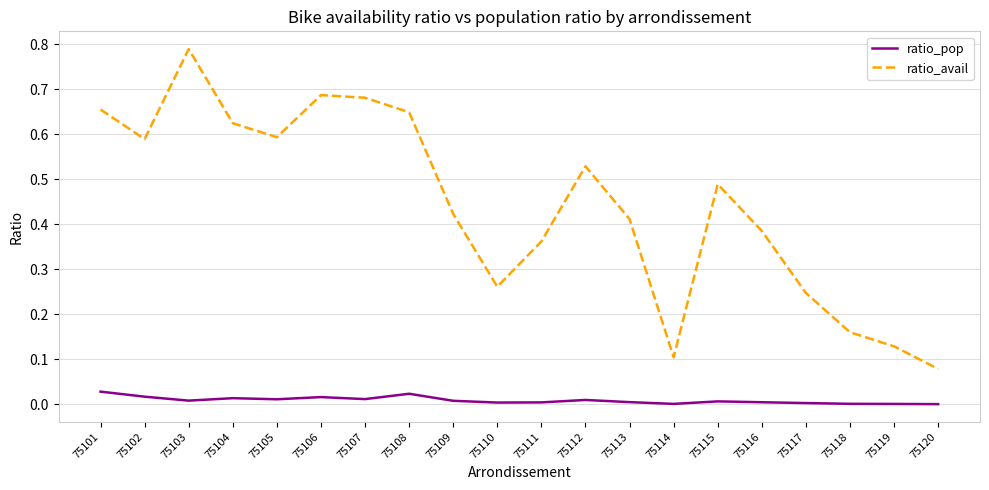

Which series changed the most between 75102 and 75111?

ratio_avail